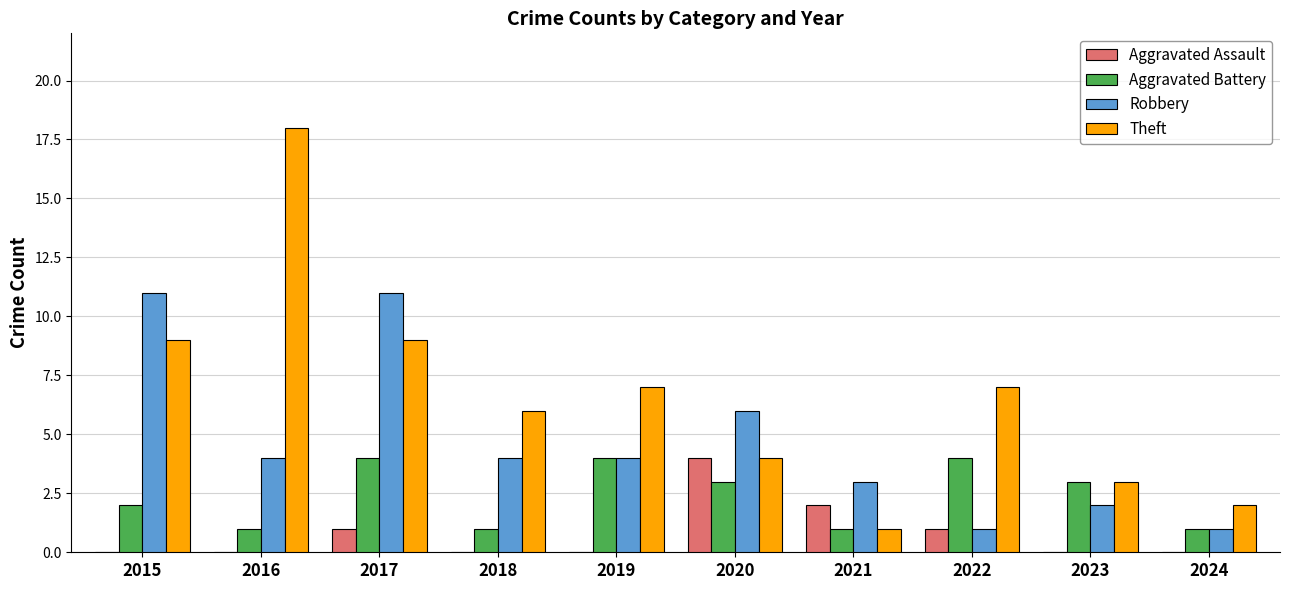

Reading right to left, extract all data points from this chart.

Aggravated Assault: 0	0	1	2	4	0	0	1	0	0
Aggravated Battery: 1	3	4	1	3	4	1	4	1	2
Robbery: 1	2	1	3	6	4	4	11	4	11
Theft: 2	3	7	1	4	7	6	9	18	9